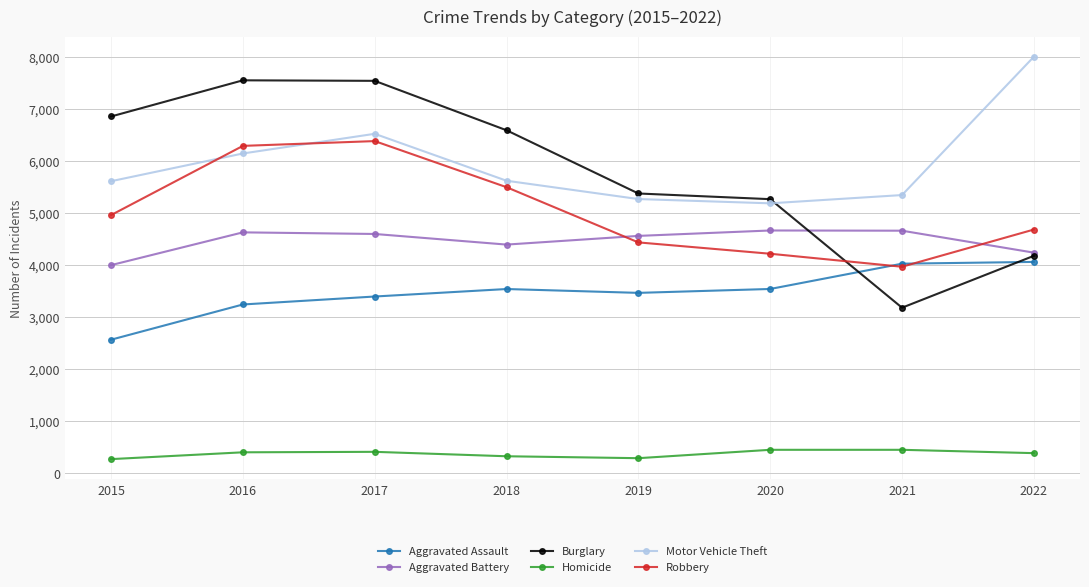

Does the chart have visible grid lines?

Yes